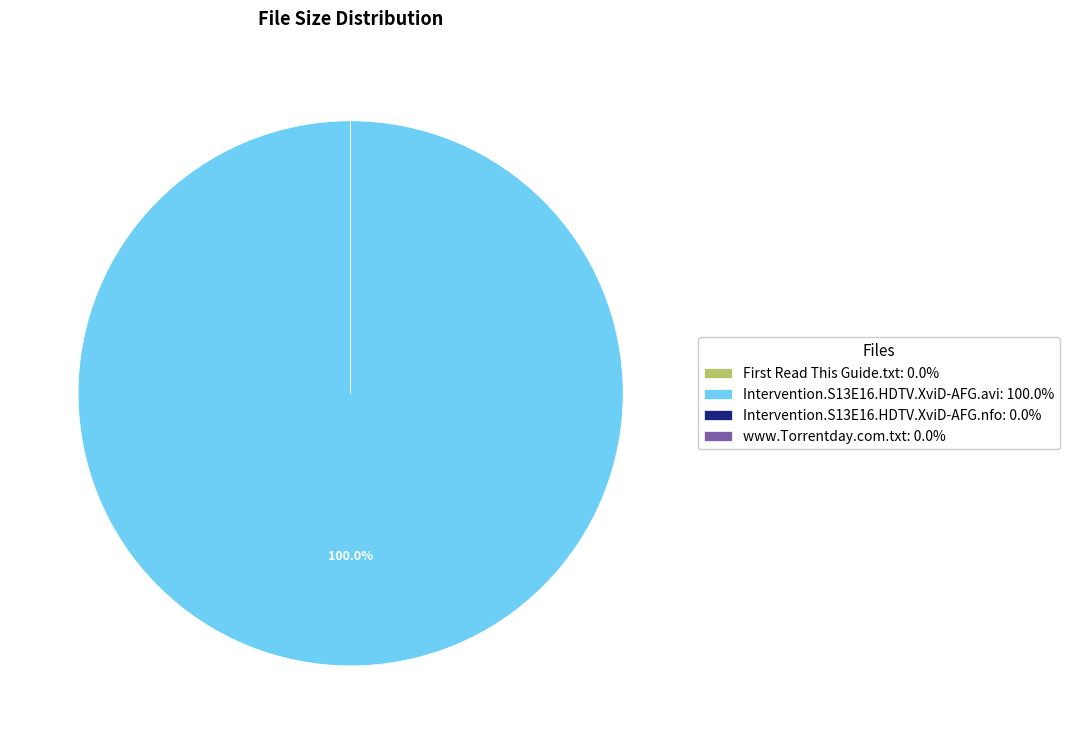

Does any single category account for the majority?

Yes